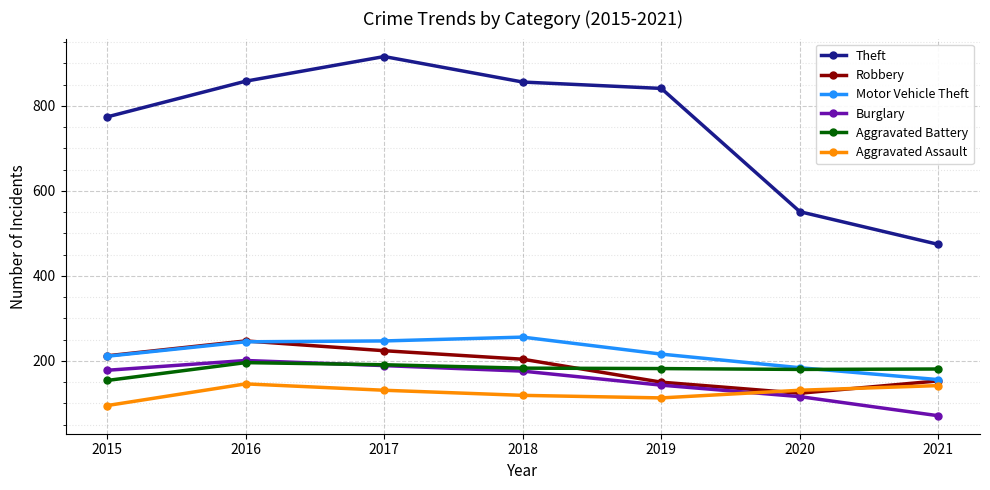

What is the total value across all series at 2016?

1893